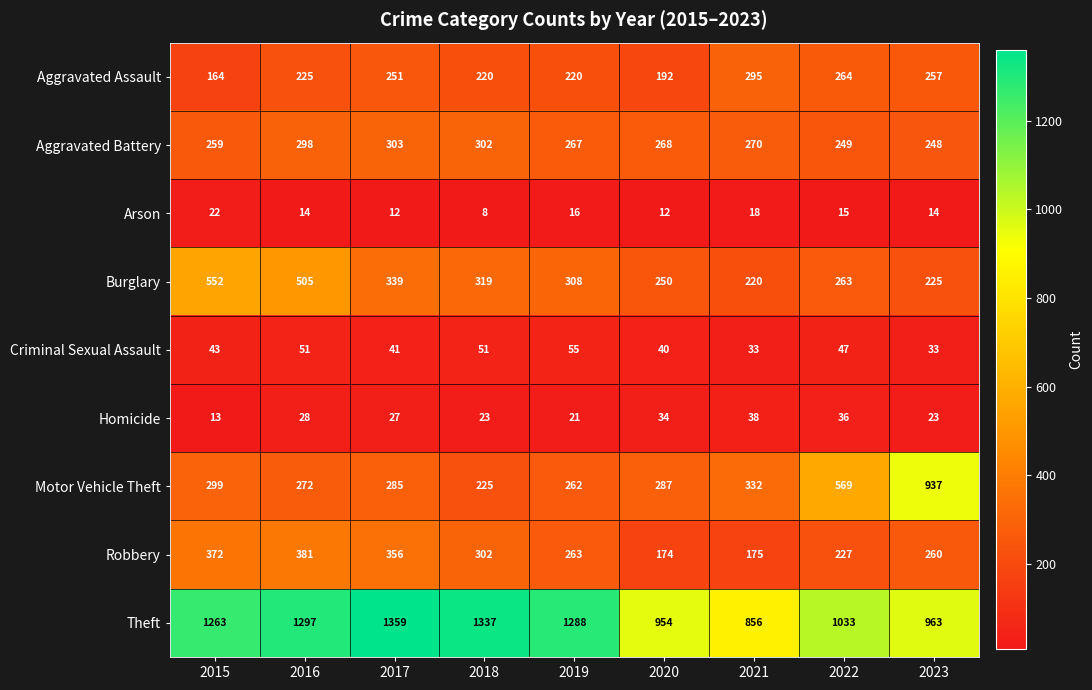

List the series in order of their peak value, highest first.

Theft, Motor Vehicle Theft, Burglary, Robbery, Aggravated Battery, Aggravated Assault, Criminal Sexual Assault, Homicide, Arson